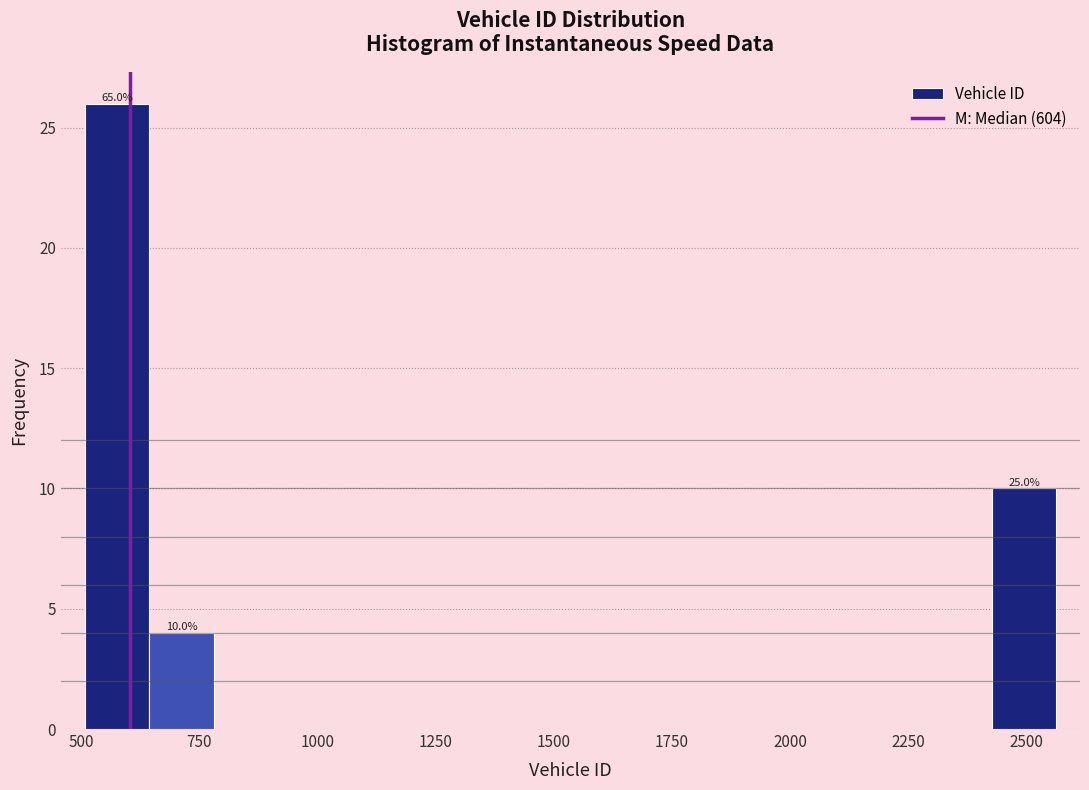

Around what value on the x-axis is the tallest bar? Give the approximate position of its centre, as read against the axis.

600